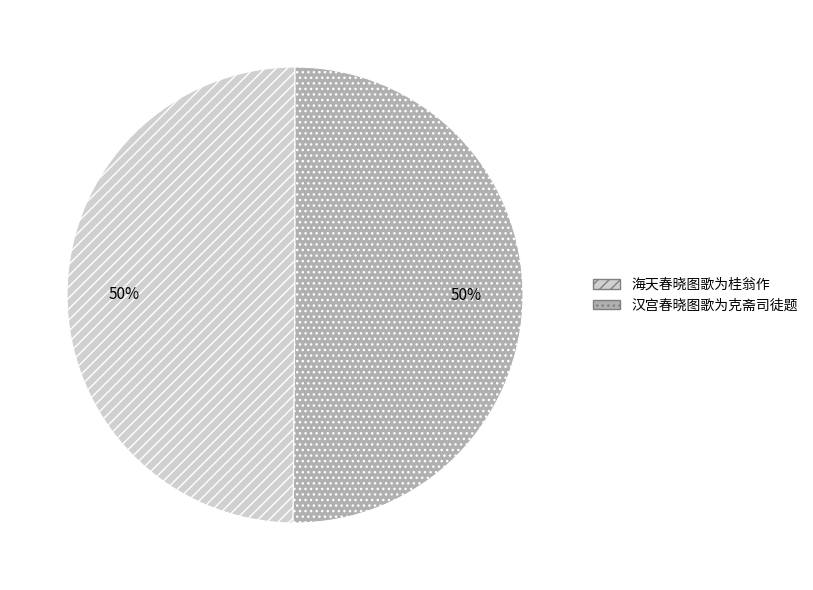

To the nearest percent, what is the combined percentage of 海天春晓图歌为桂翁作 and 汉宫春晓图歌为克斋司徒题?

100%